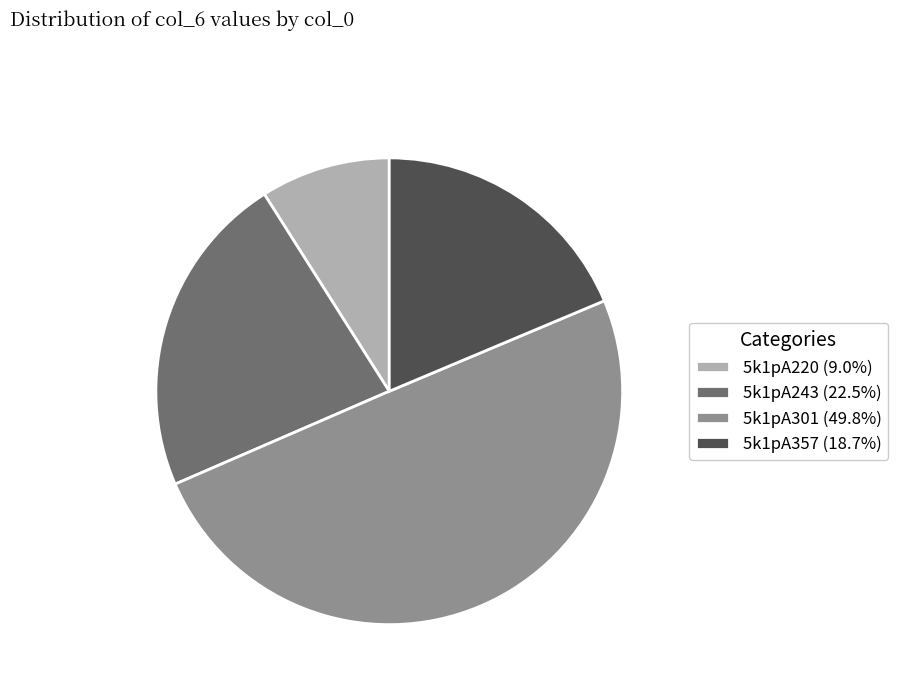

The 5k1pA301 slice represents 50% of the pie. True or false?

True